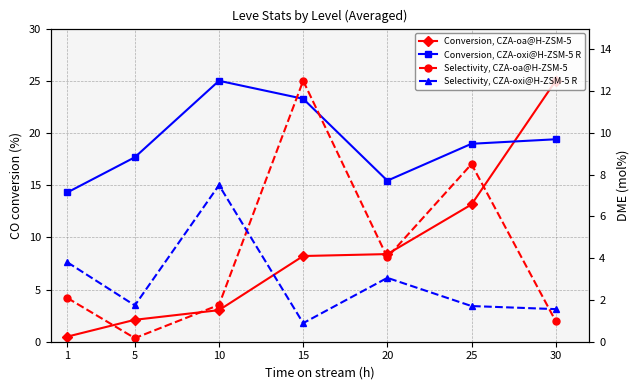

Where does the Conversion, CZA-oa@H-ZSM-5 series first go above 8?

15